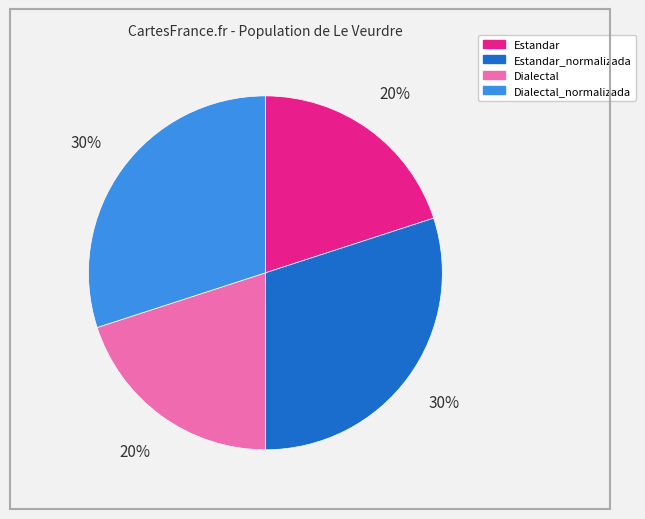

Does Dialectal_normalizada represent more than half of the total?

No